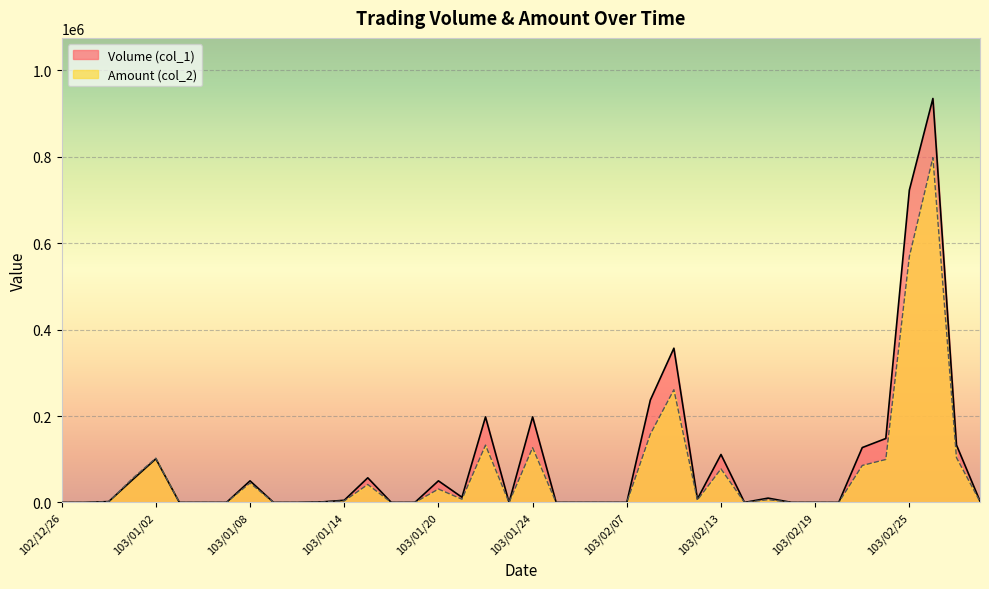

Rank the series by their average value, from lowest to highest.

Amount (col_2), Volume (col_1)